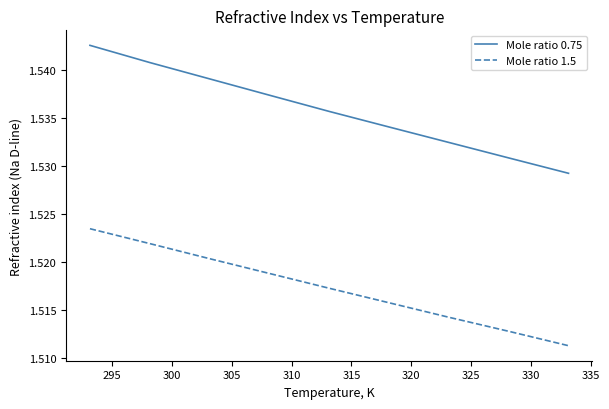

What are all the series names shown in the legend?

Mole ratio 0.75, Mole ratio 1.5